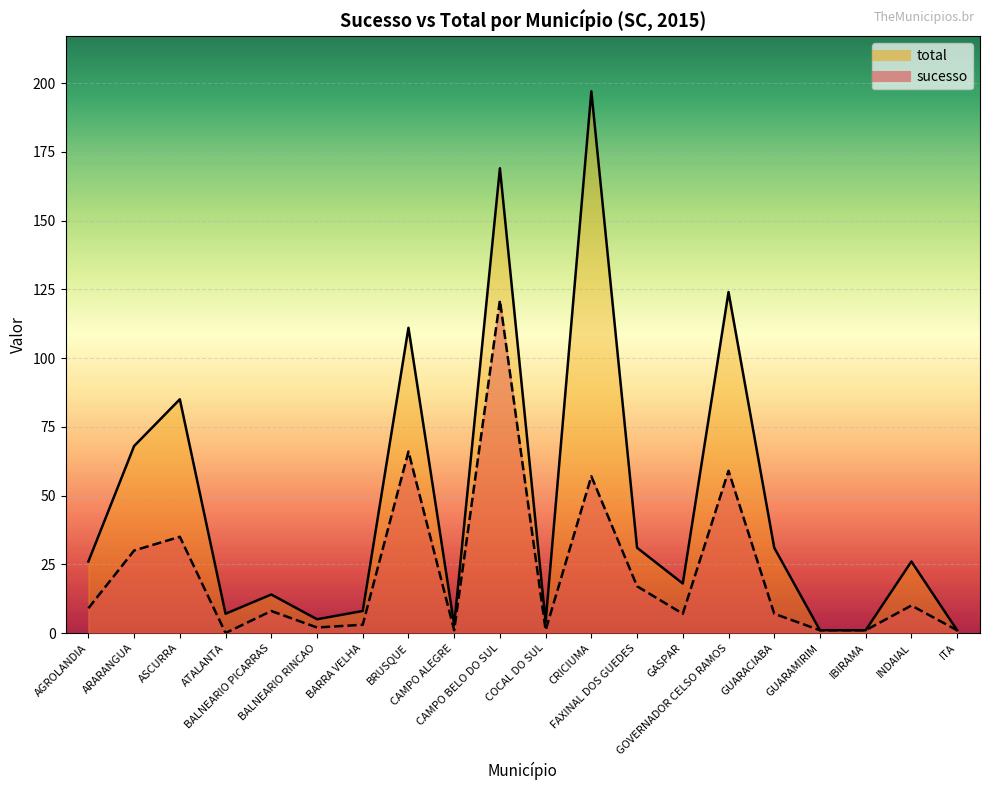

What is the spread (max minus min) of values at BRUSQUE?

45